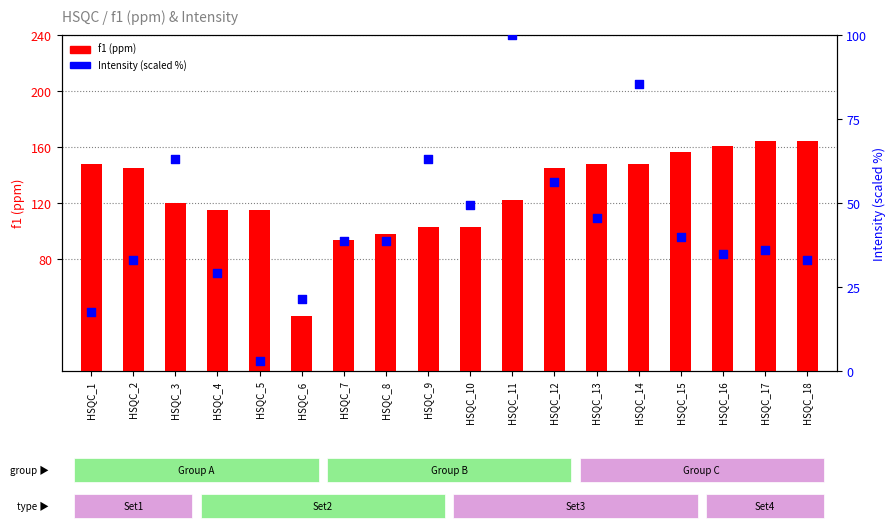

Which series reaches the maximum Y coordinate?

f1 (ppm)